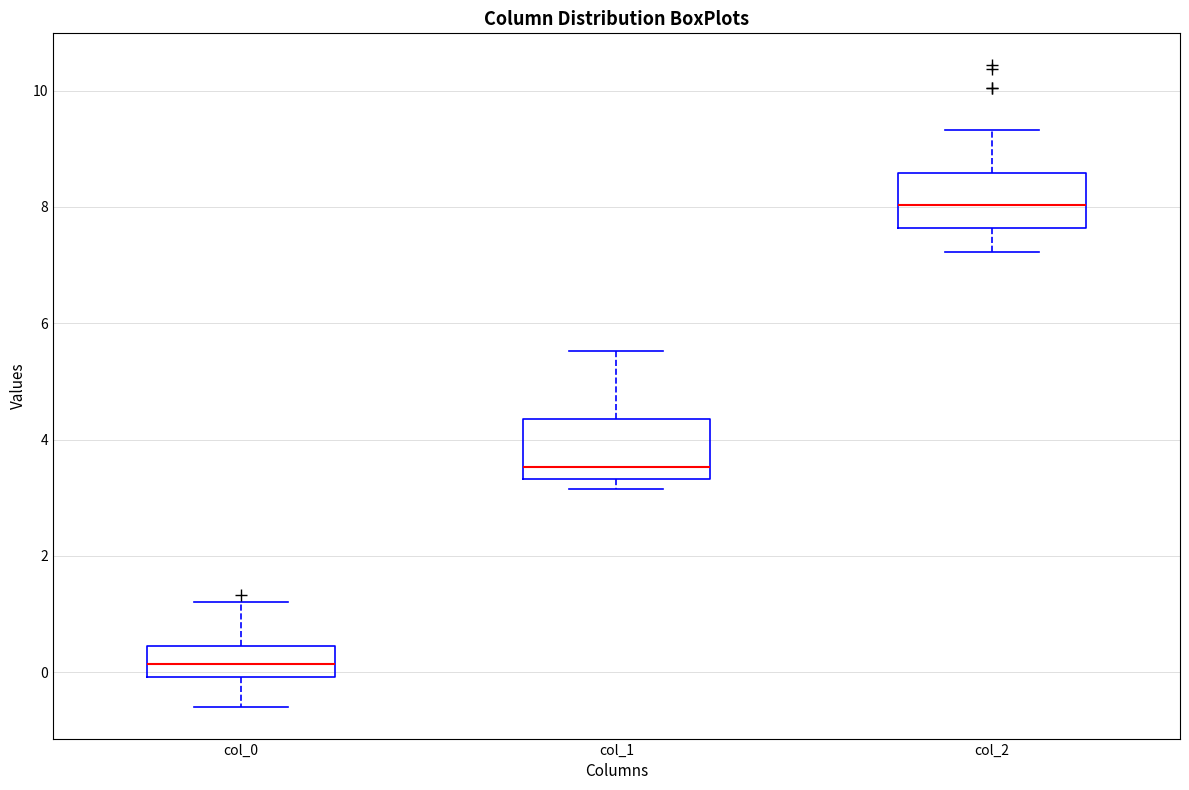

Reading left to right, read every box against the y-axis: the position of its median line, the range the box covers, and the ends of its whiskers. The values are not printed on the chart, so give them approximately, as read against the axis.

col_0: median 0.2, box 0.0 to 0.4, whiskers -0.6 to 1.2
col_1: median 3.6, box 3.4 to 4.4, whiskers 3.2 to 5.6
col_2: median 8.0, box 7.6 to 8.6, whiskers 7.2 to 9.4